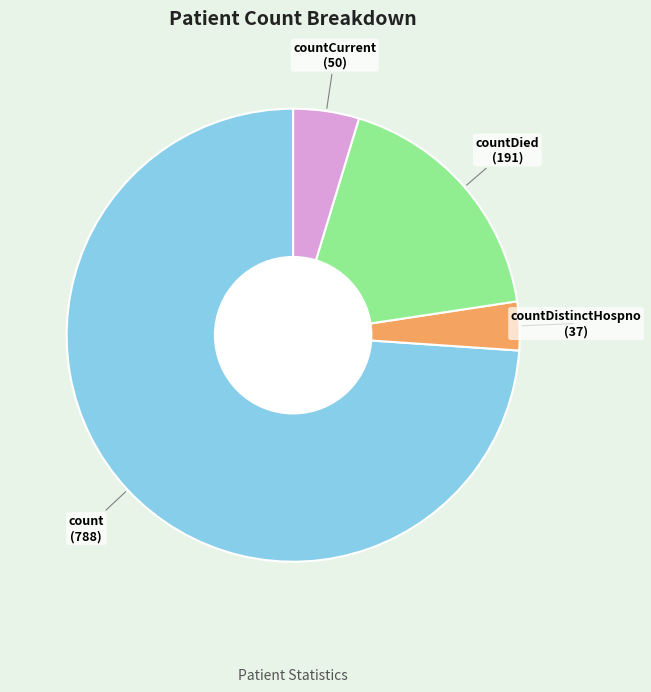

Rank the categories by value from lowest to highest.

countDistinctHospno, countCurrent, countDied, count